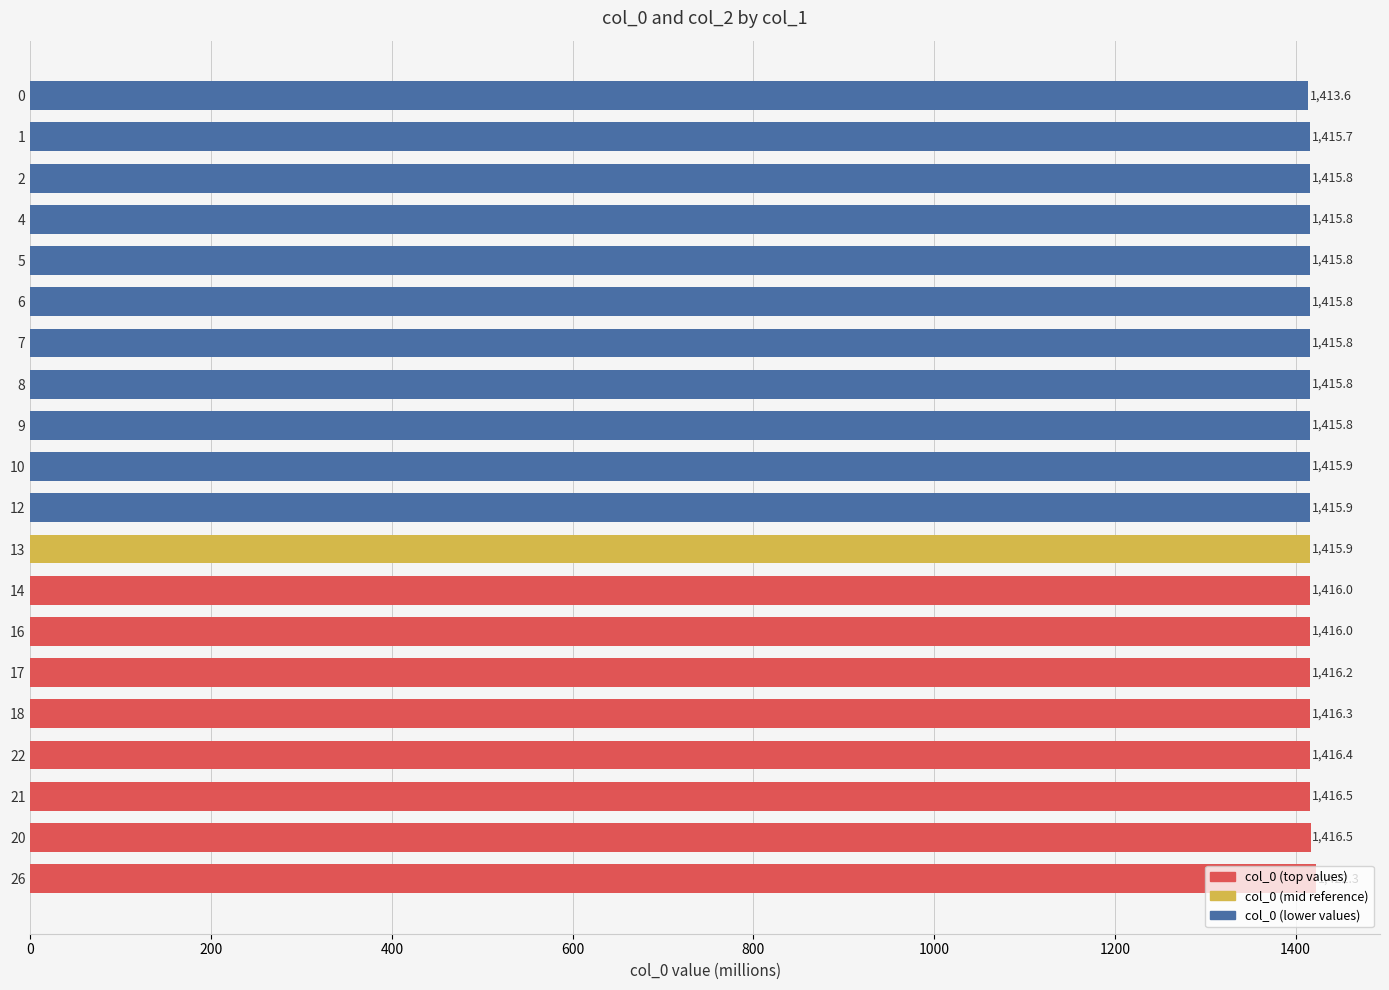

The value at 21 is 611.9. True or false?

False